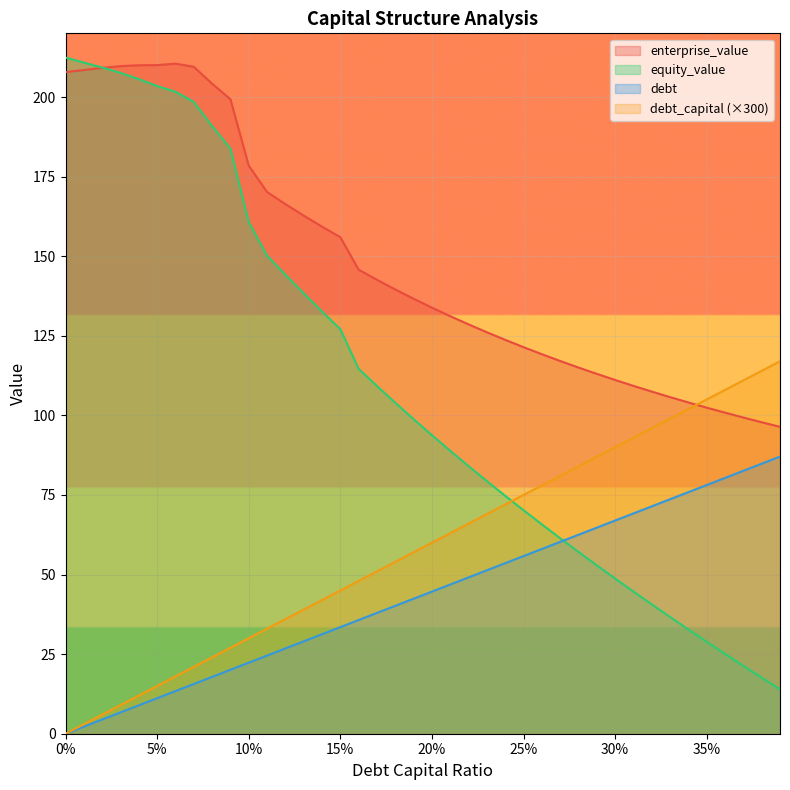

True or false: debt has a value of 21.0 at 0.07.

True